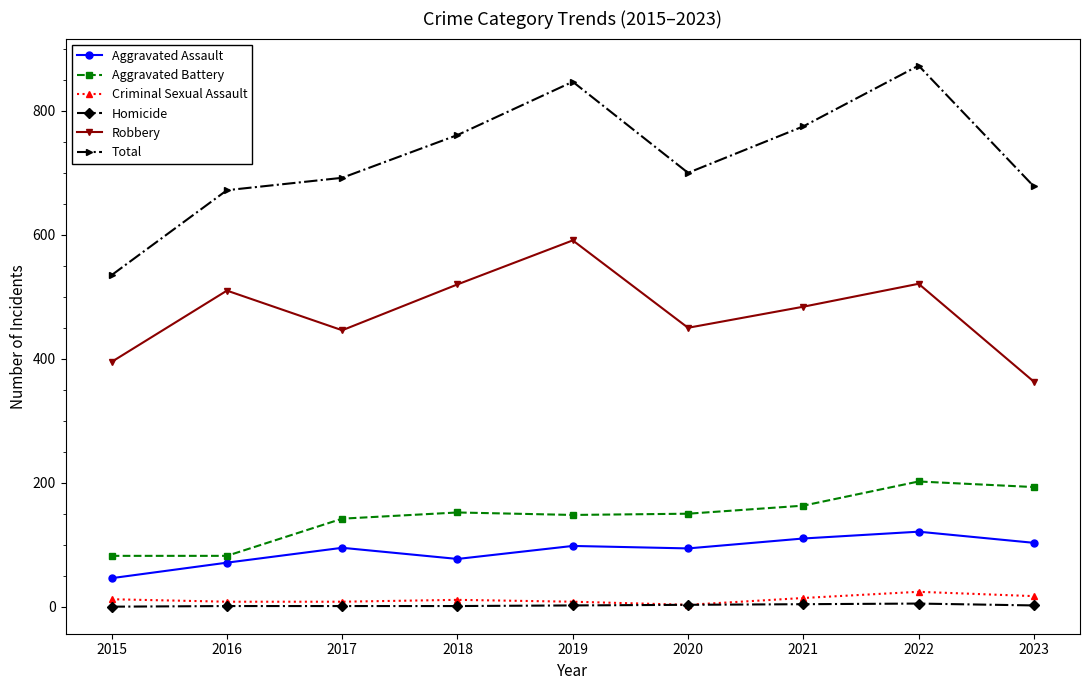

Which label corresponds to the largest value in the chart?

2022